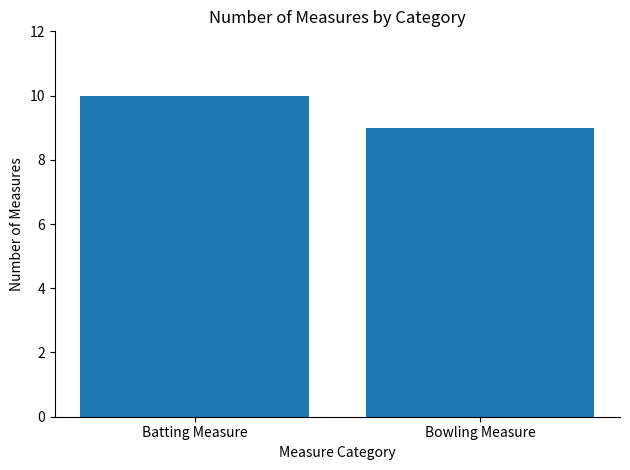

Reading left to right, extract all data points from this chart.

10	9